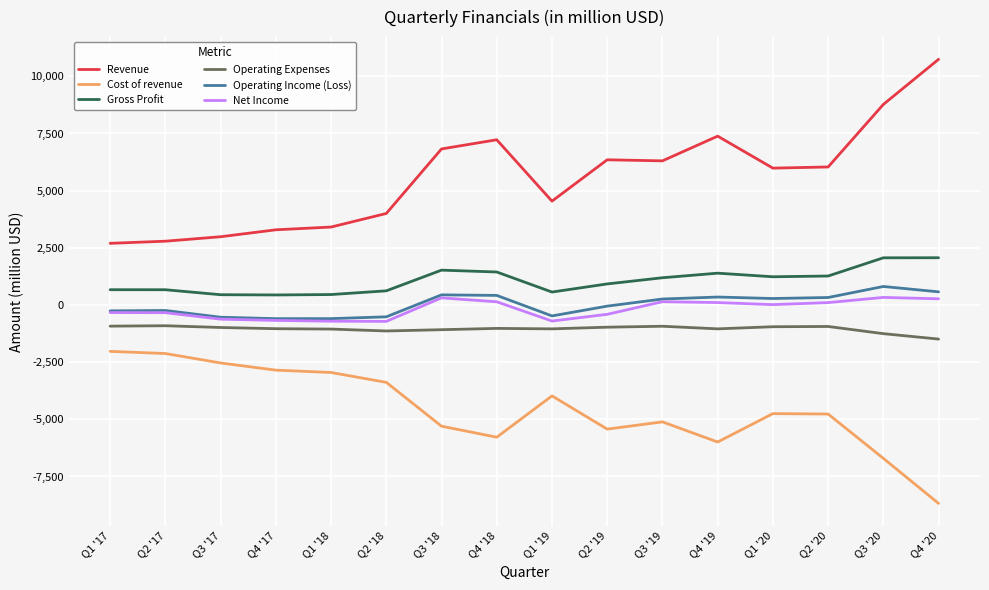

Where is Revenue nearest to the value 6720?

Q3 '18